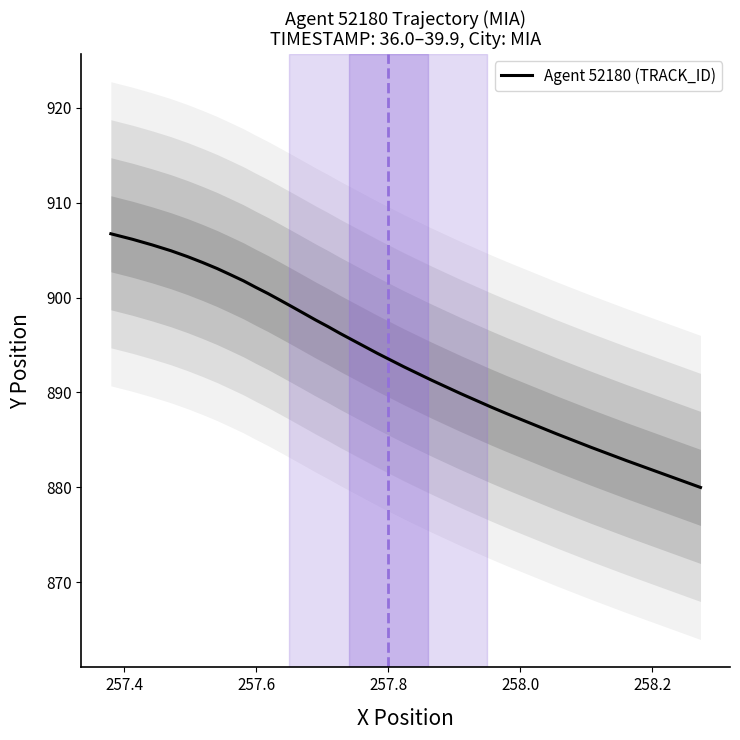

Does the chart display data point markers on the line(s)?

No